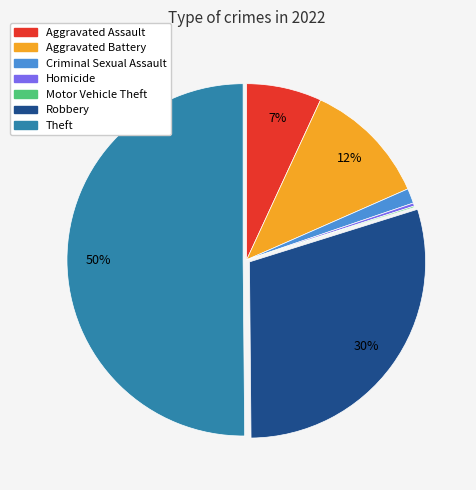

To the nearest percent, what percentage of the pie is Aggravated Assault?

7%